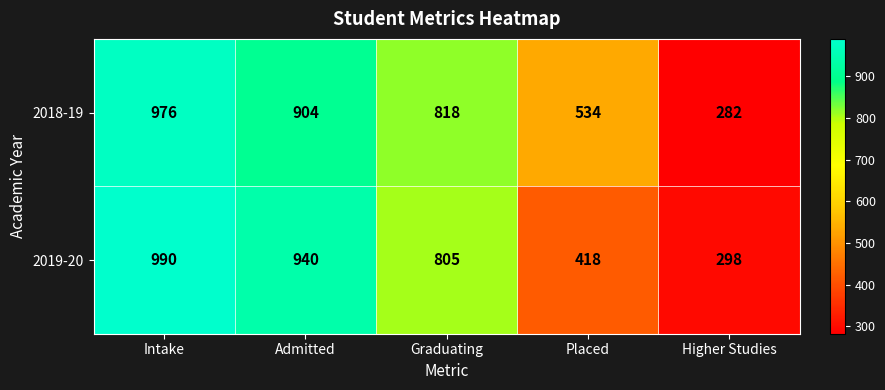

At which label is 2018-19 closest to 629?

Placed